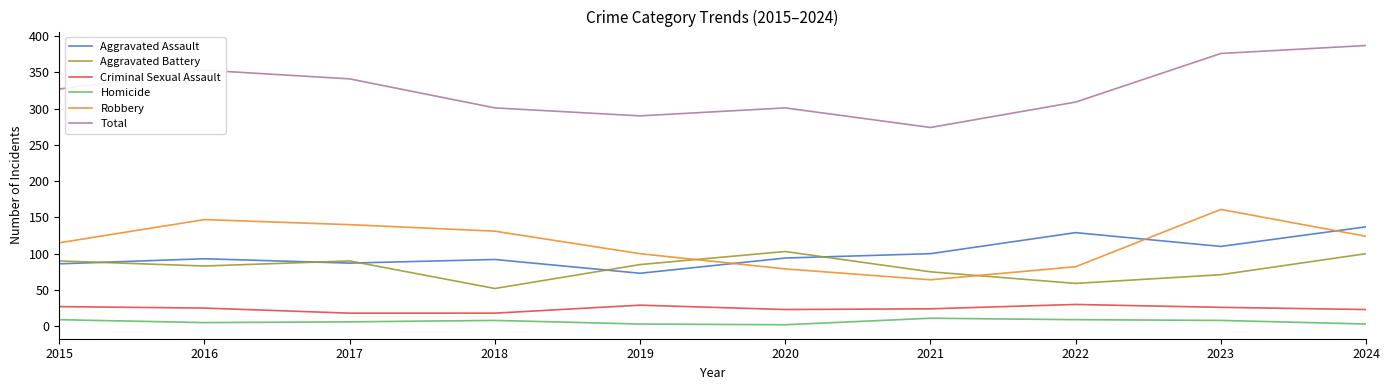

True or false: Aggravated Assault and Aggravated Battery cross at least once.

True